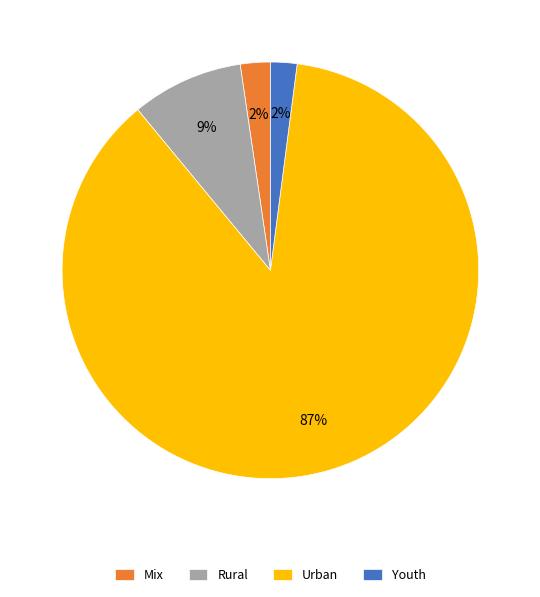

Is the sum of Mix and Urban greater than half?

Yes